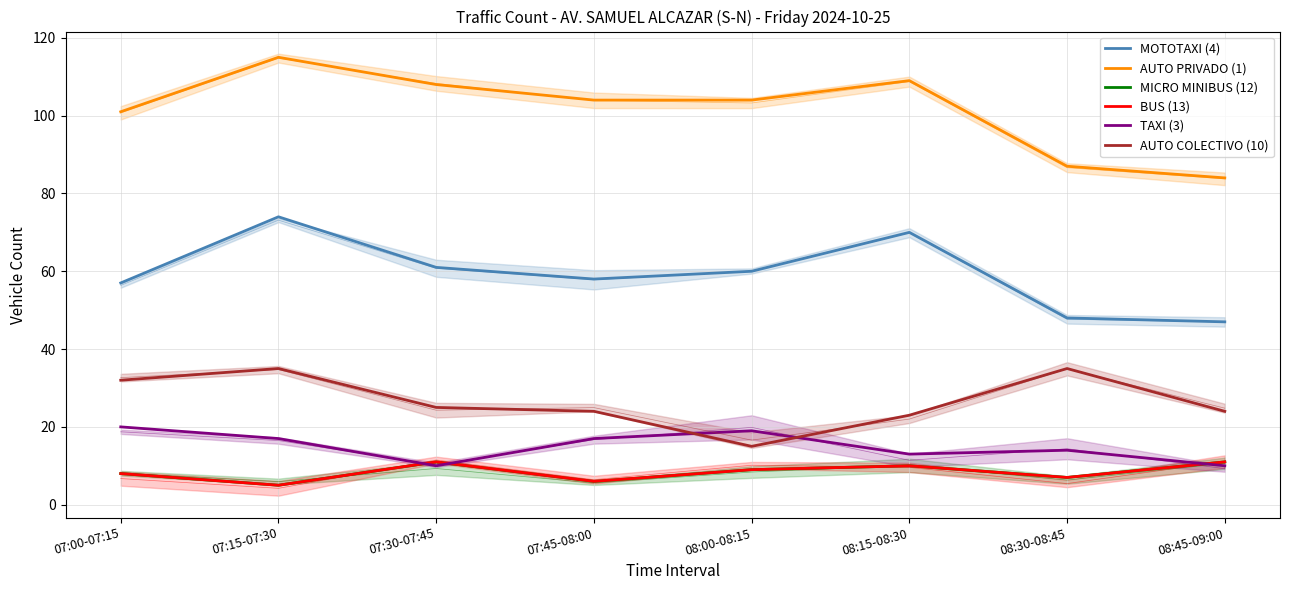

Reading left to right, what are all the values shown in this chart?

MOTOTAXI (4): 57	74	61	58	60	70	48	47
AUTO PRIVADO (1): 101	115	108	104	104	109	87	84
MICRO MINIBUS (12): 8	5	11	6	9	10	7	11
BUS (13): 8	5	11	6	9	10	7	11
TAXI (3): 20	17	10	17	19	13	14	10
AUTO COLECTIVO (10): 32	35	25	24	15	23	35	24